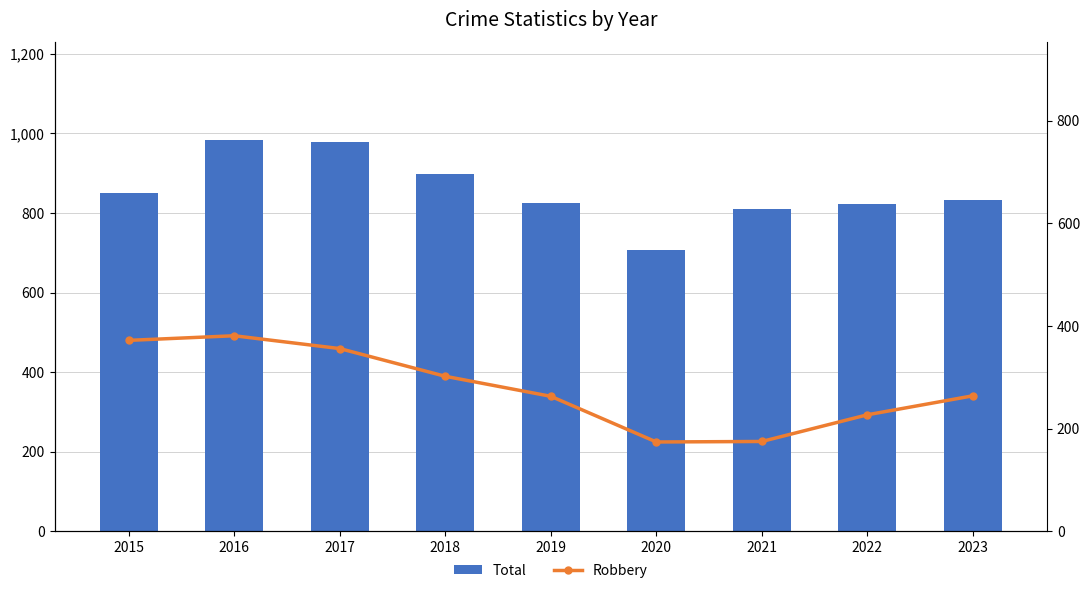

What value does the Robbery series have at 2017, to the nearest 5?

355